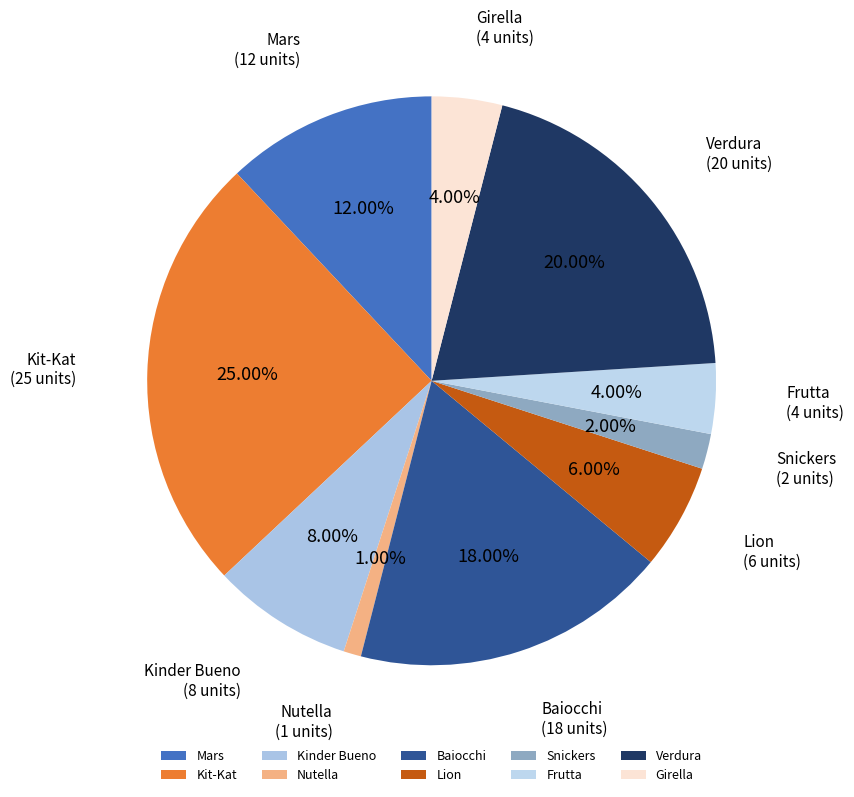

Do Baiocchi and Girella together represent more than half of the pie?

No